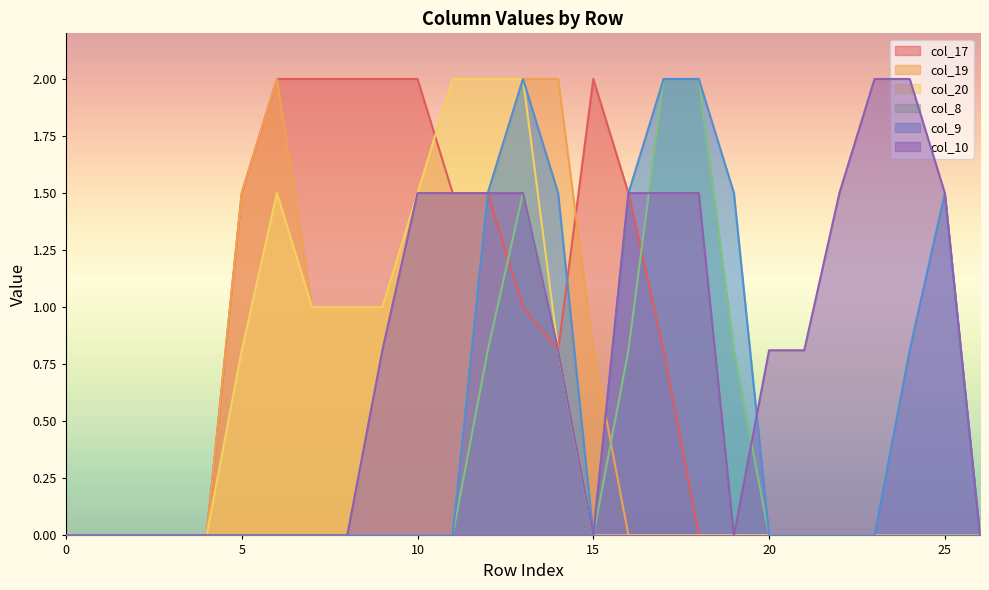

What is the maximum value shown in the chart?

2.0